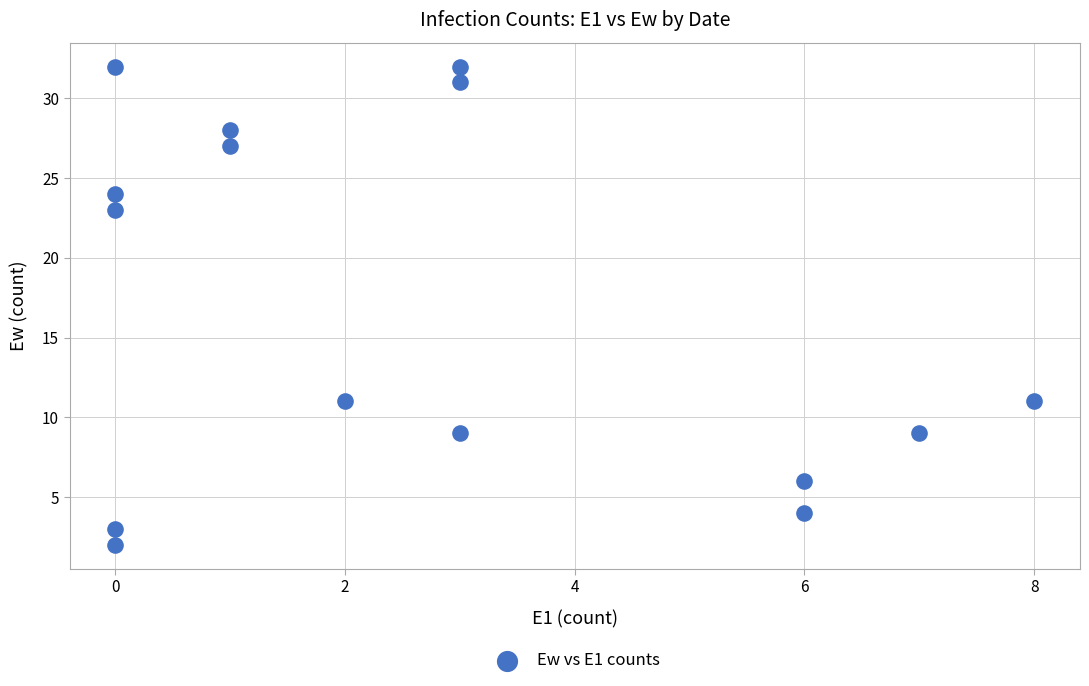

What is the range of X values (max minus min)?

8